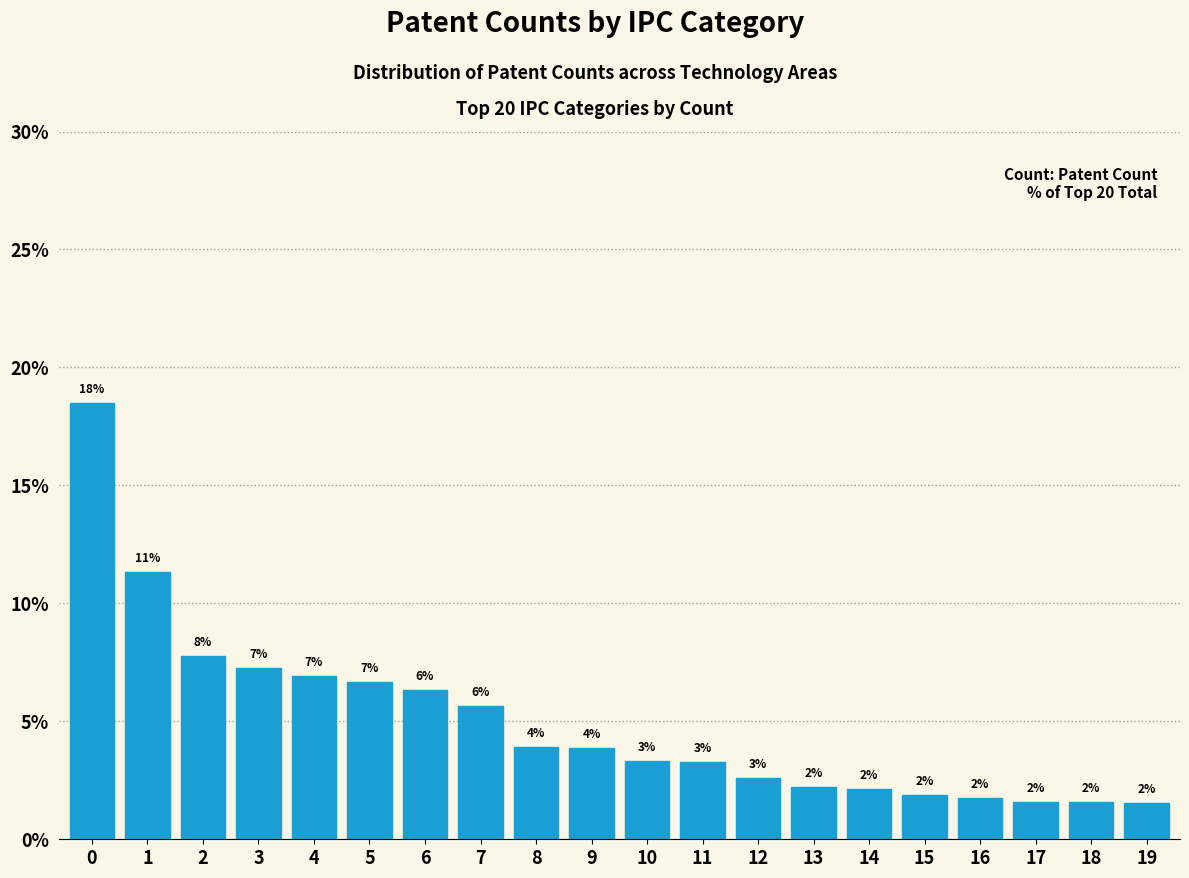

Are the bars horizontal?

No